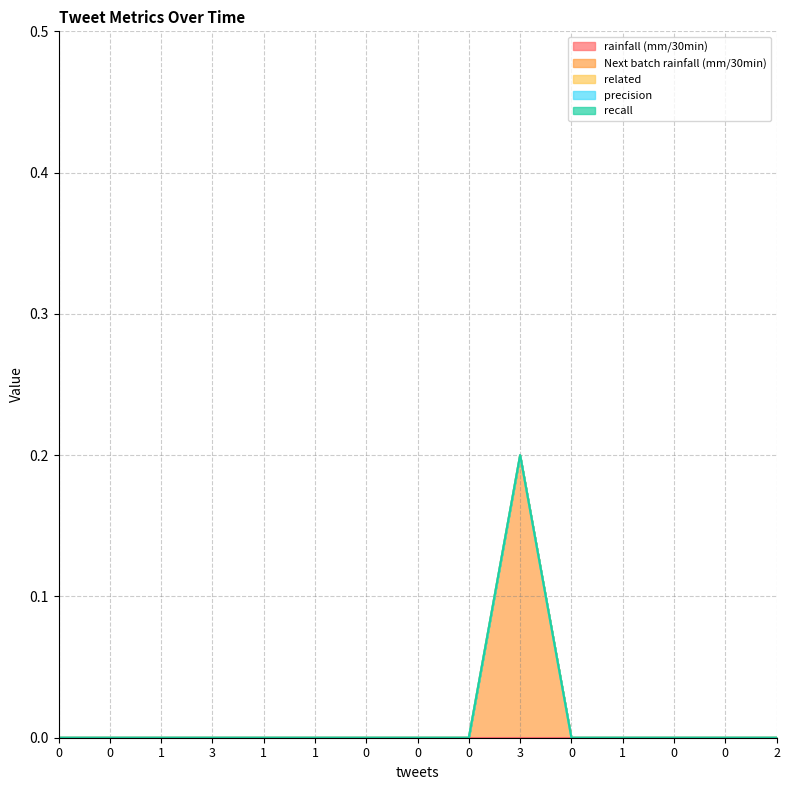

Which series has the largest total across all categories?

Next batch rainfall (mm/30min)